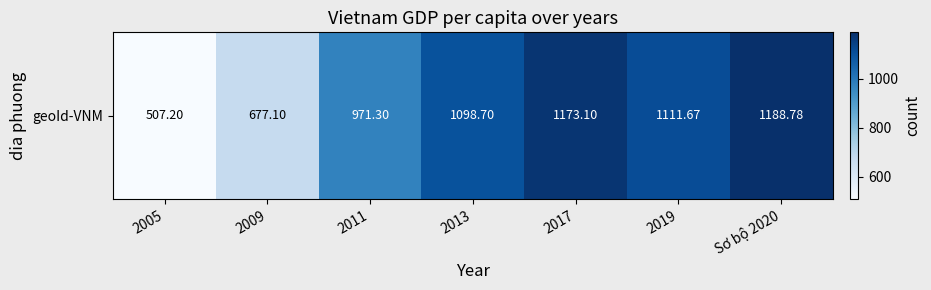

The chart shows a value of 1173.1 at 2017. True or false?

True